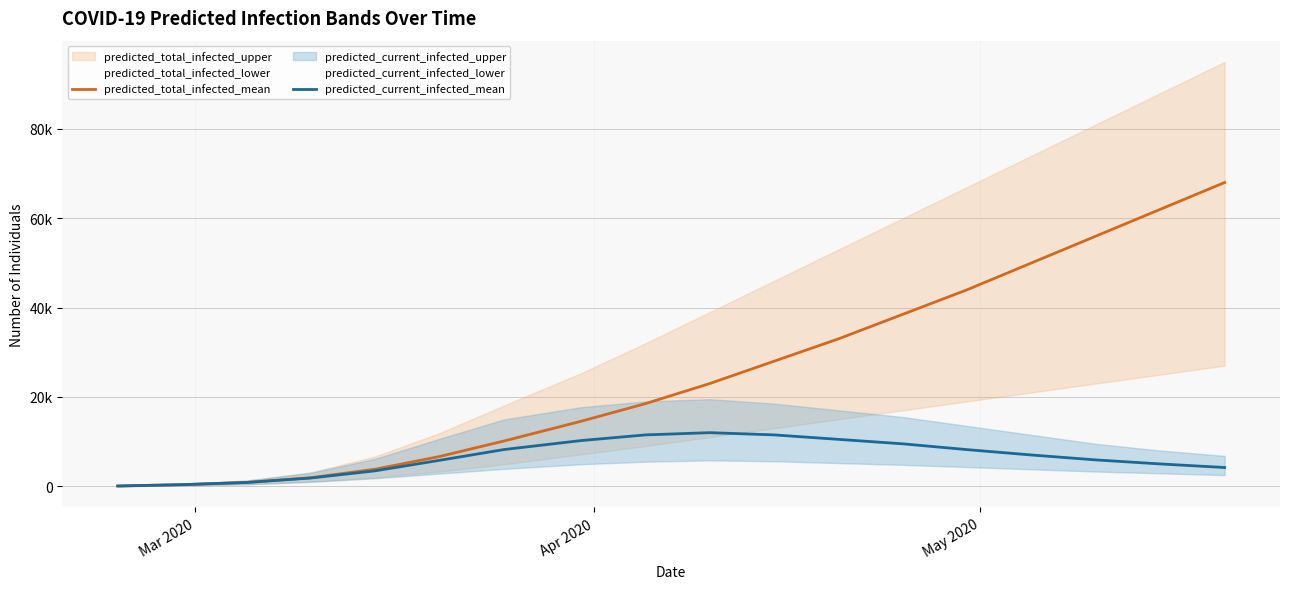

Reading right to left, extract all data points from this chart.

predicted_total_infected_mean: 68000	62000	56000	50000	44000	38500	33000	28000	23000	18500	14551	10128	6659	3819	1911	849	362	60
predicted_current_infected_mean: 4200	5000	5900	7000	8200	9500	10500	11500	12000	11500	10232	8217	5810	3457	1851	849	362	60